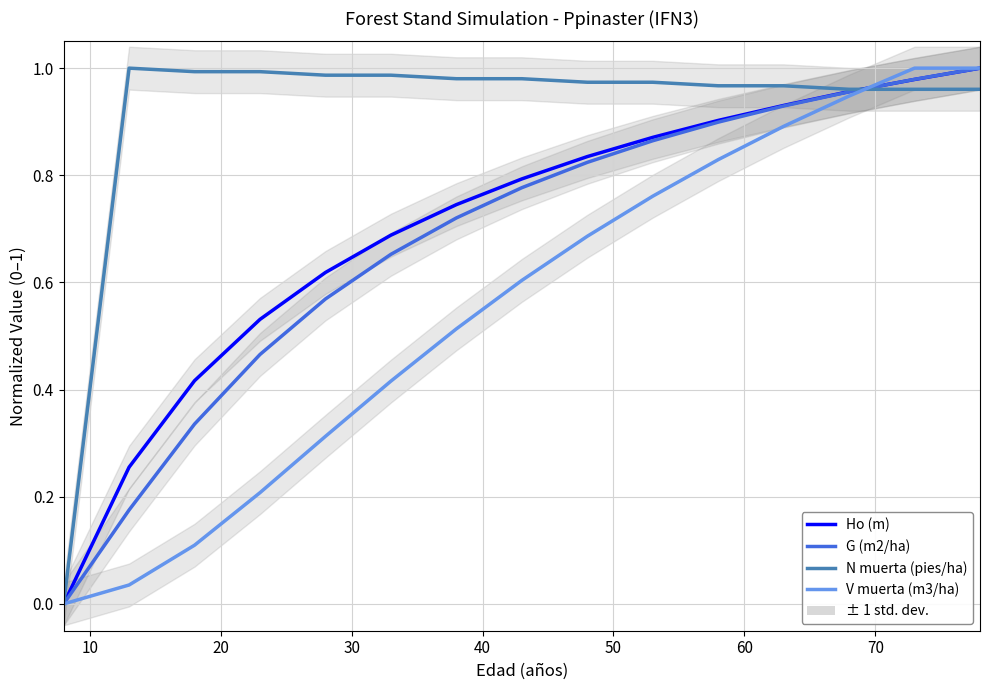

How many lines are shown in the chart?

4